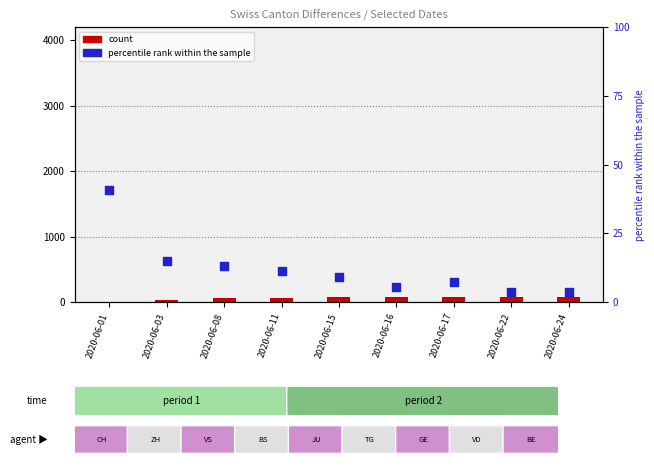

Which series reaches the maximum Y coordinate?

CH (count)